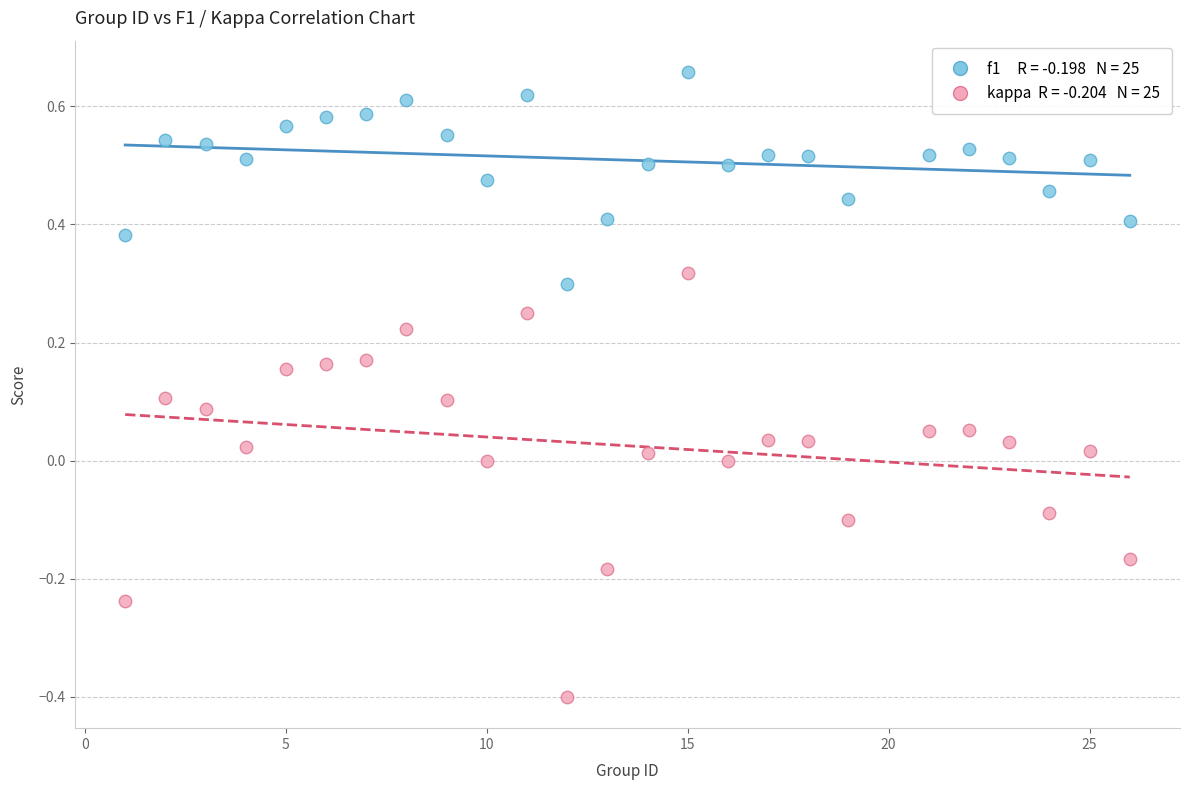

Across all data points, what is the range of X values (max minus min)?

25.0